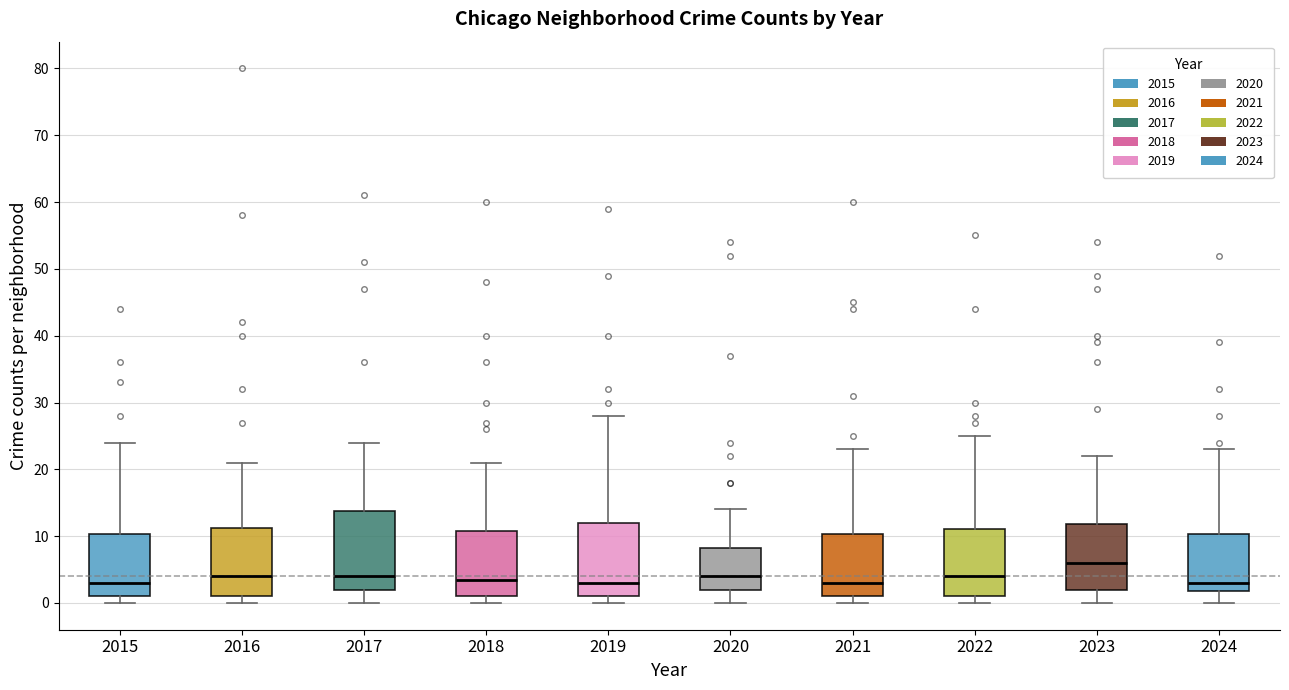

Reading left to right, transcribe this box plot: for each box, give where its median line is, the range the box spans, and where its two whiskers end, as read against the y-axis. The values are not printed on the chart, so give them approximately, as read against the axis.

2015: median 3, box 1 to 10, whiskers 0 to 24
2016: median 4, box 1 to 11, whiskers 0 to 21
2017: median 4, box 2 to 14, whiskers 0 to 24
2018: median 4, box 1 to 11, whiskers 0 to 21
2019: median 3, box 1 to 12, whiskers 0 to 28
2020: median 4, box 2 to 8, whiskers 0 to 14
2021: median 3, box 1 to 10, whiskers 0 to 23
2022: median 4, box 1 to 11, whiskers 0 to 25
2023: median 6, box 2 to 12, whiskers 0 to 22
2024: median 3, box 2 to 10, whiskers 0 to 23